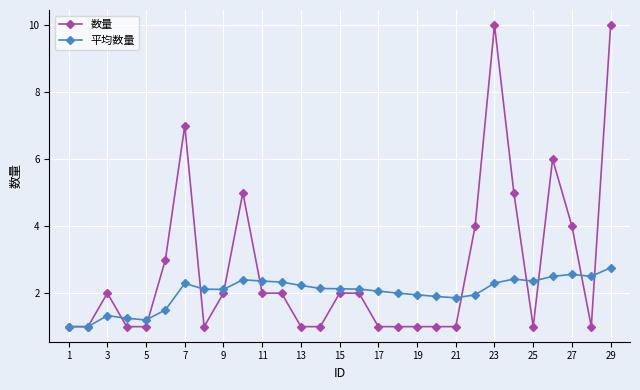

What is the value of the 数量 point at the 13th from the left?

1.0